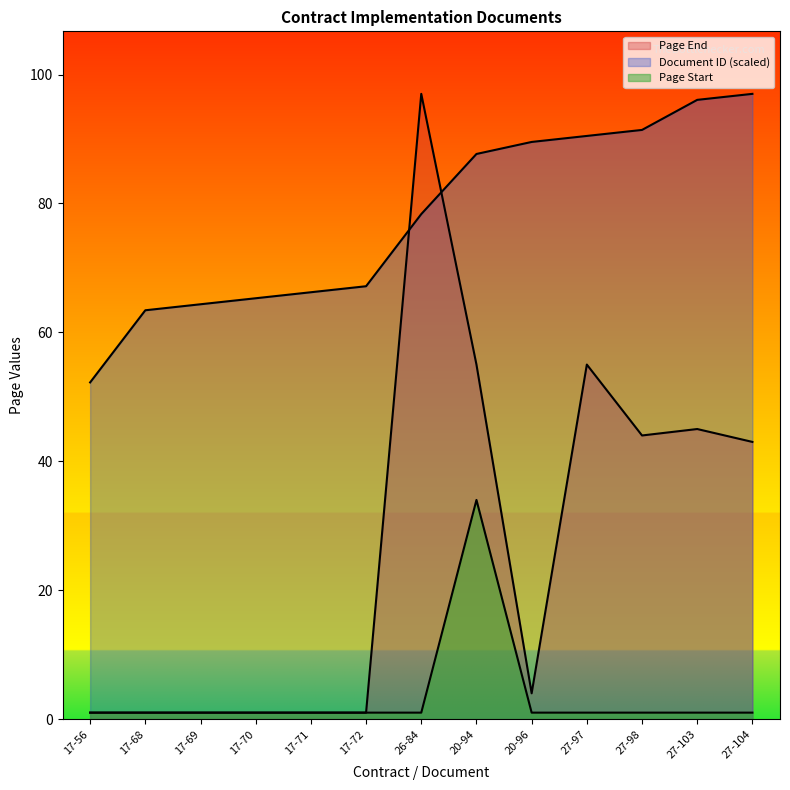

Does the chart display data point markers on the line(s)?

No